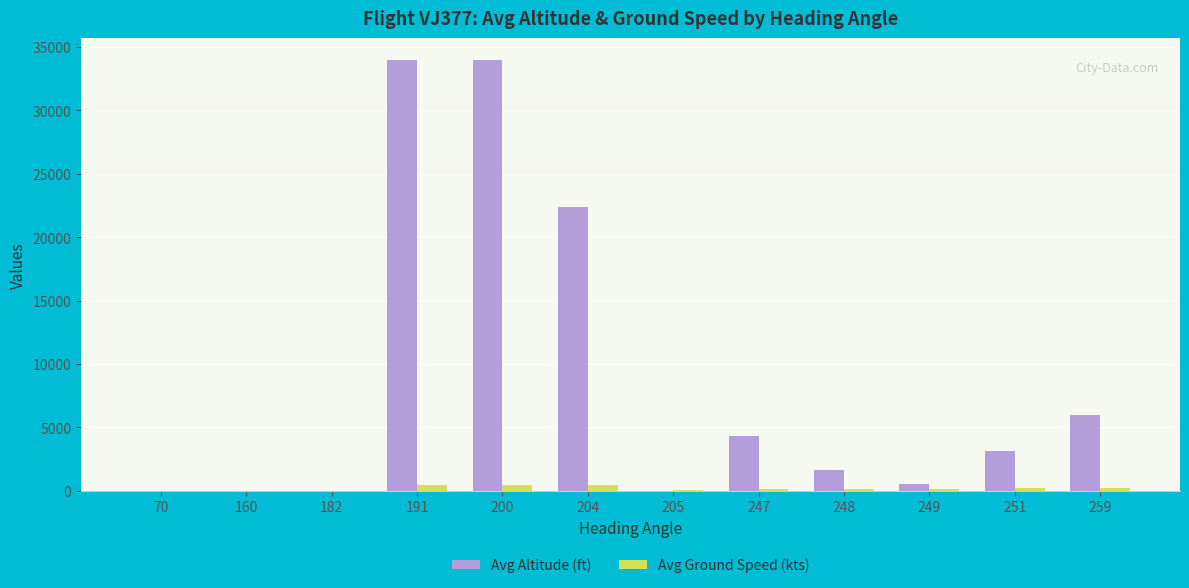

True or false: Avg Altitude (ft) has a value of 0.0 at 160.

True